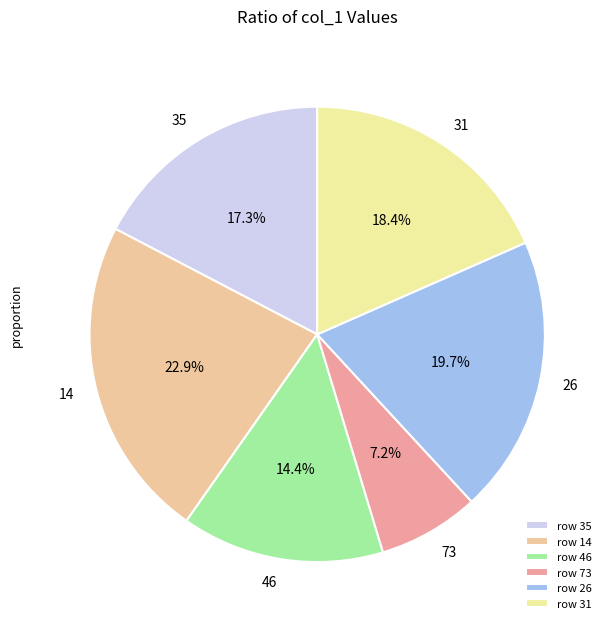

Which slice is the largest?

row 14